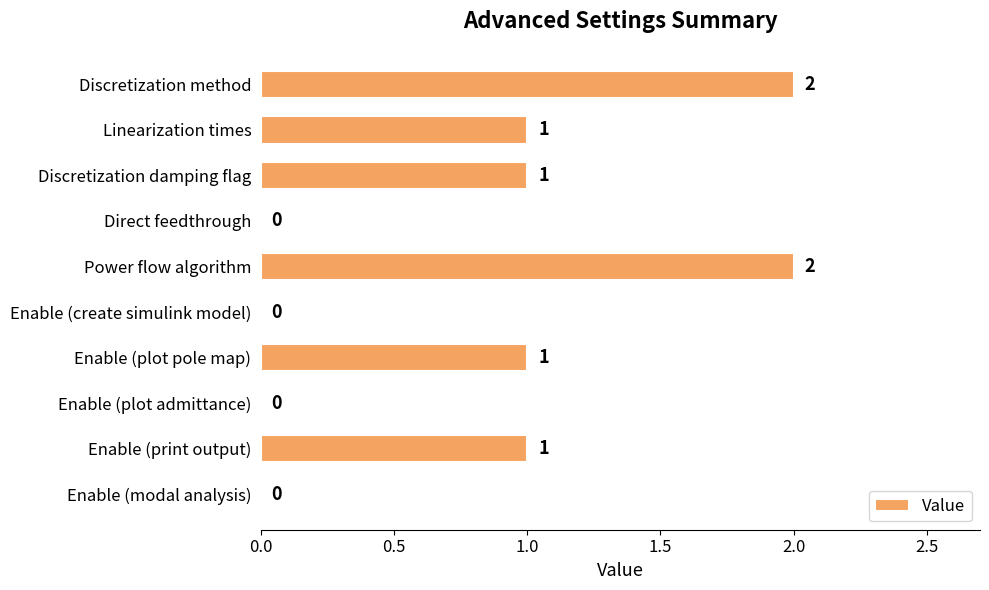

What is the maximum value shown in the chart?

2